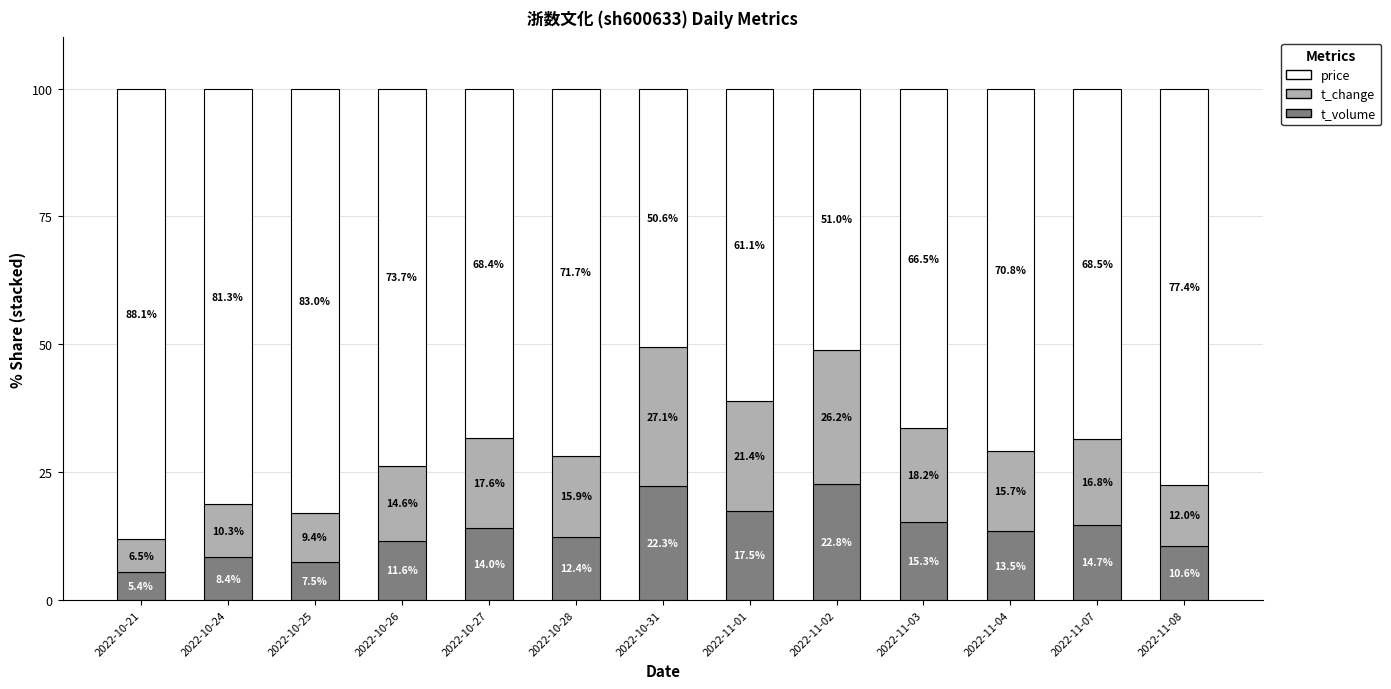

Reading left to right, list the values for the t_volume series.

5.4	8.4	7.5	11.6	14.0	12.4	22.3	17.5	22.8	15.3	13.5	14.7	10.6